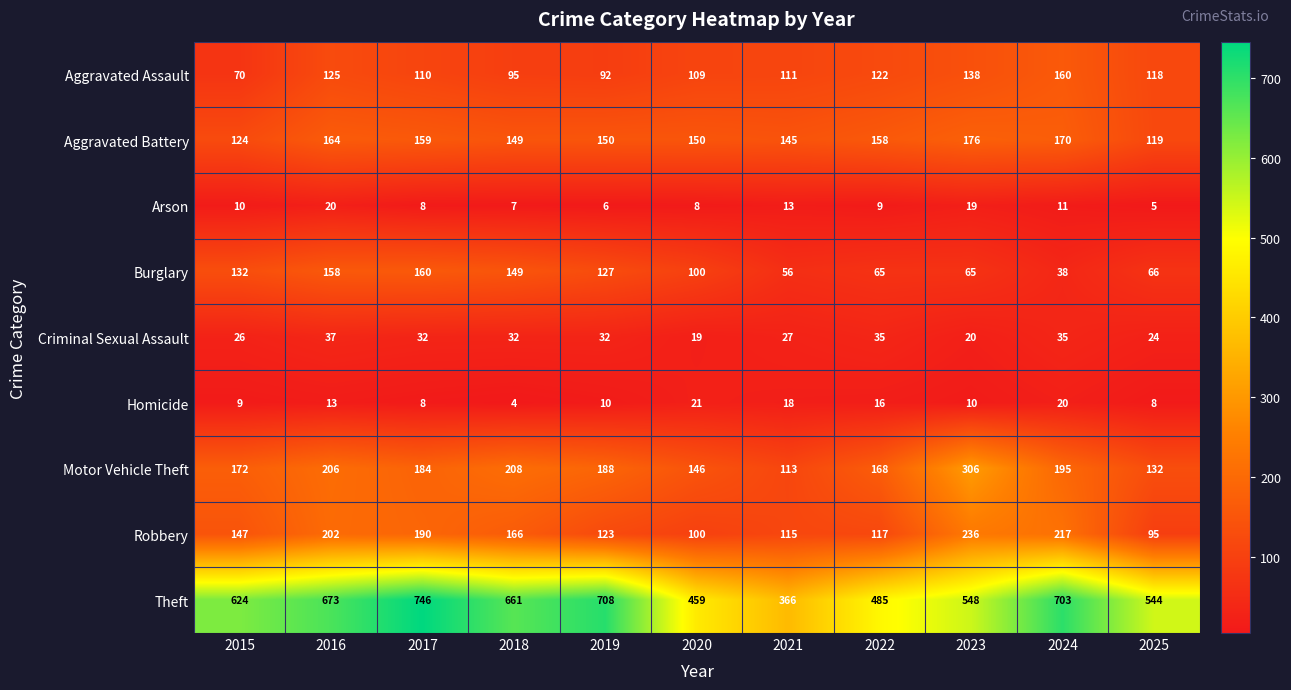

At which category does the chart reach its peak across all series?

2017